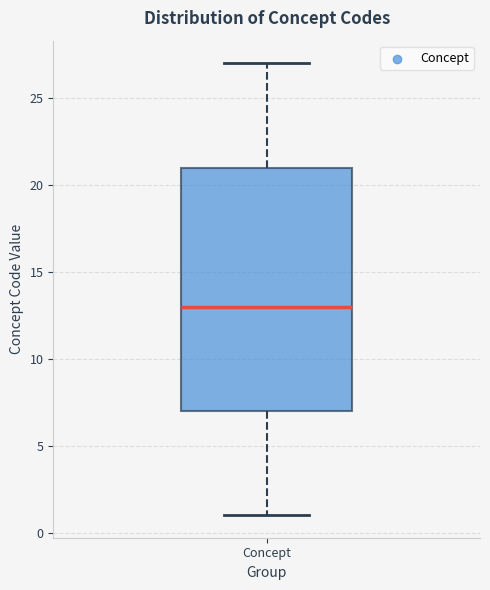

Where does the lower whisker of the box for Concept end on the y-axis? The values are not printed on the chart, so give them approximately, as read against the axis.

1